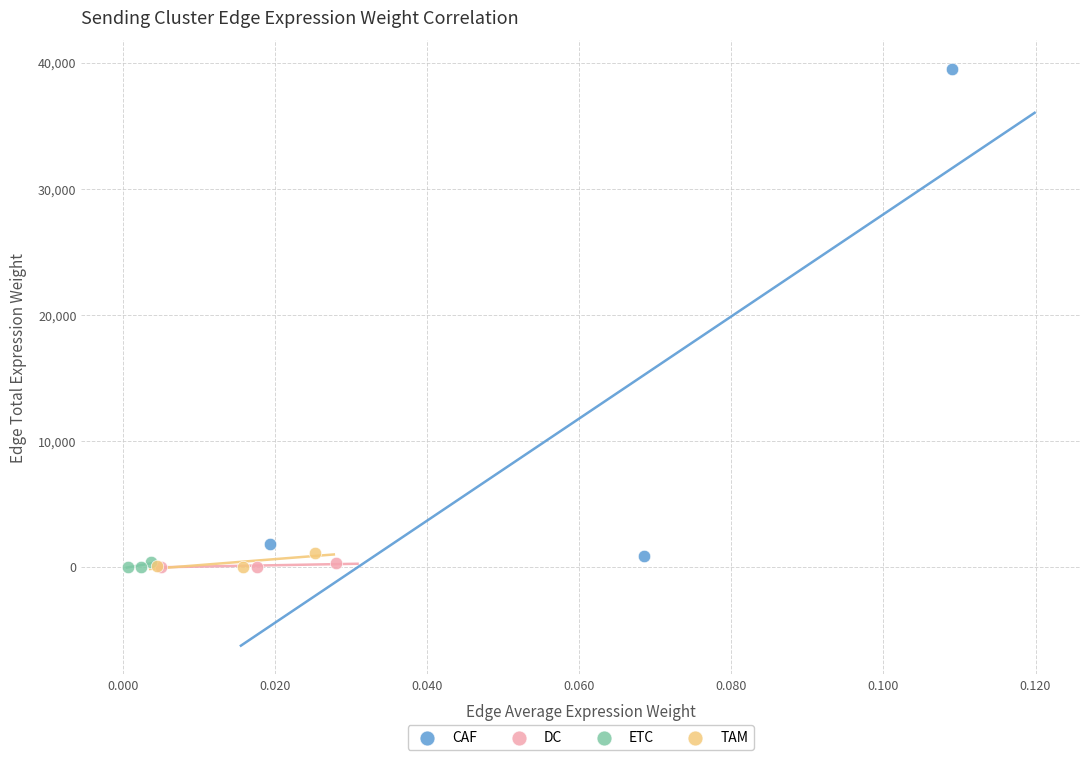

Which series has the widest spread of Y values?

CAF